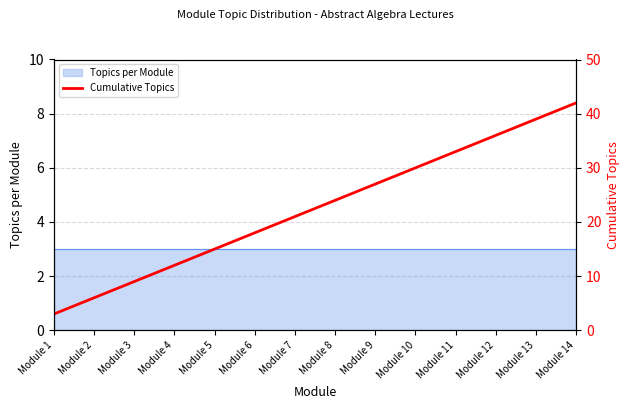

The chart shows a value of 13 at Module 8. True or false?

False